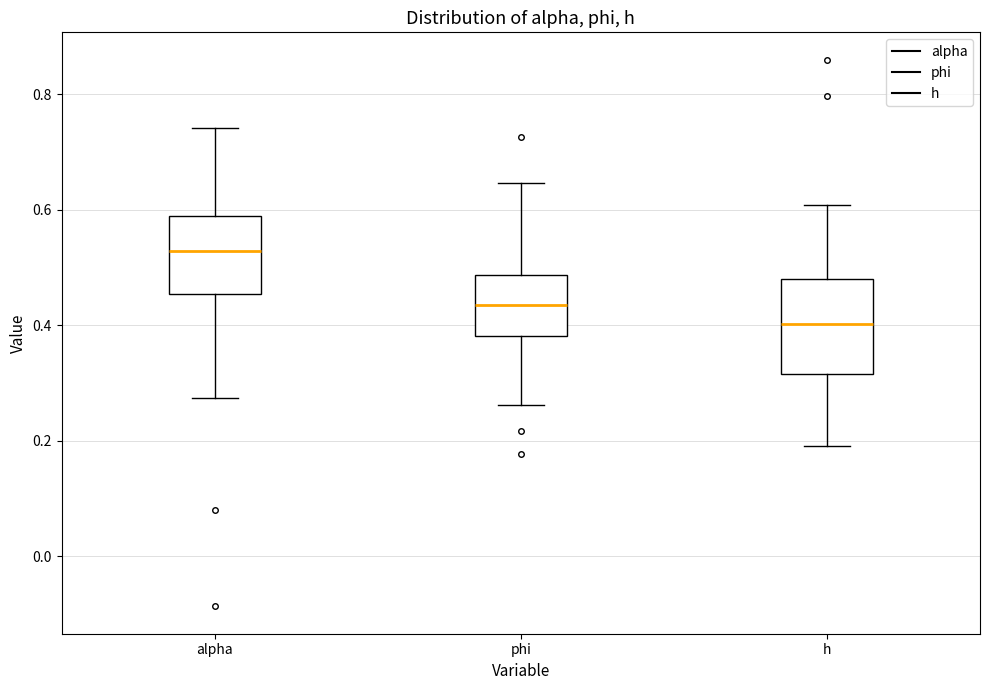

Comparing the boxes themselves (not the whiskers), which one is the tallest?

h